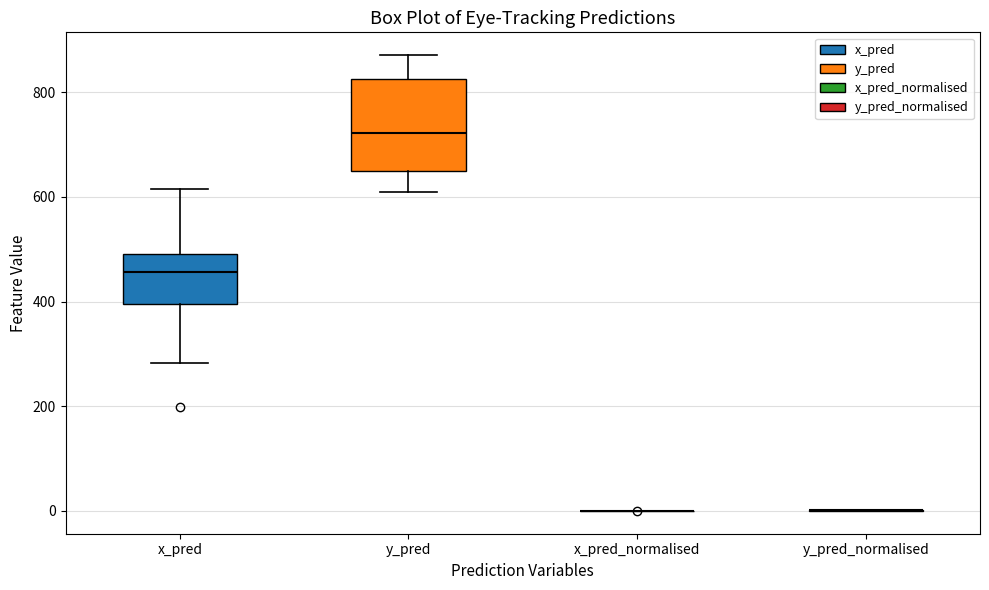

Where does the upper whisker of the box for x_pred end on the y-axis? The values are not printed on the chart, so give them approximately, as read against the axis.

620